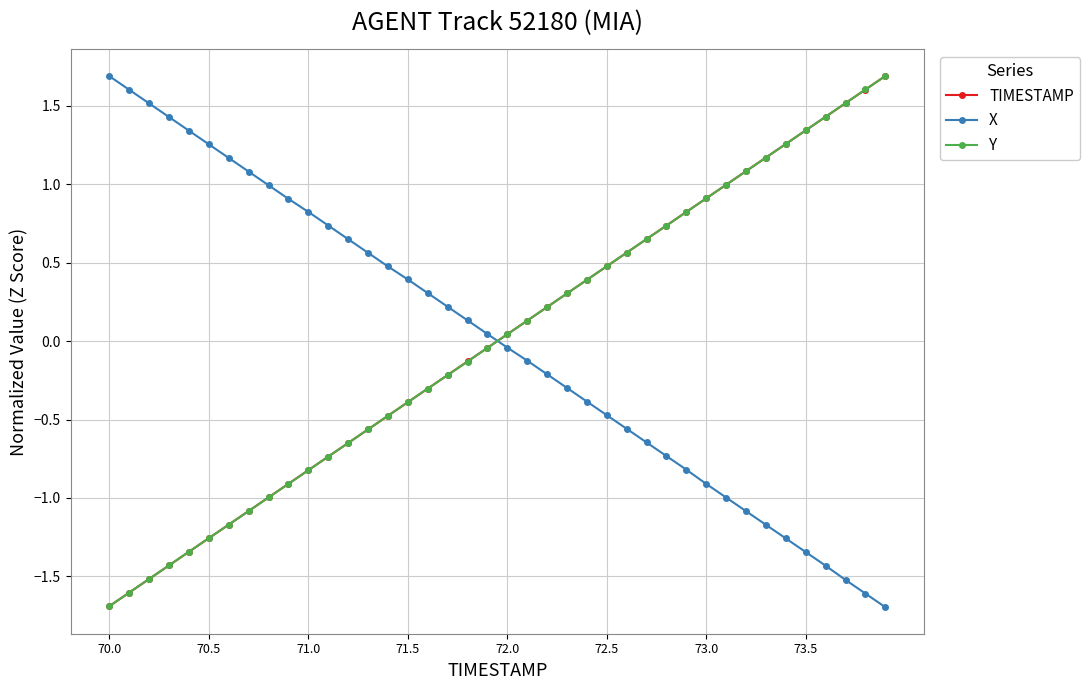

What is the maximum value for Y?

1.7